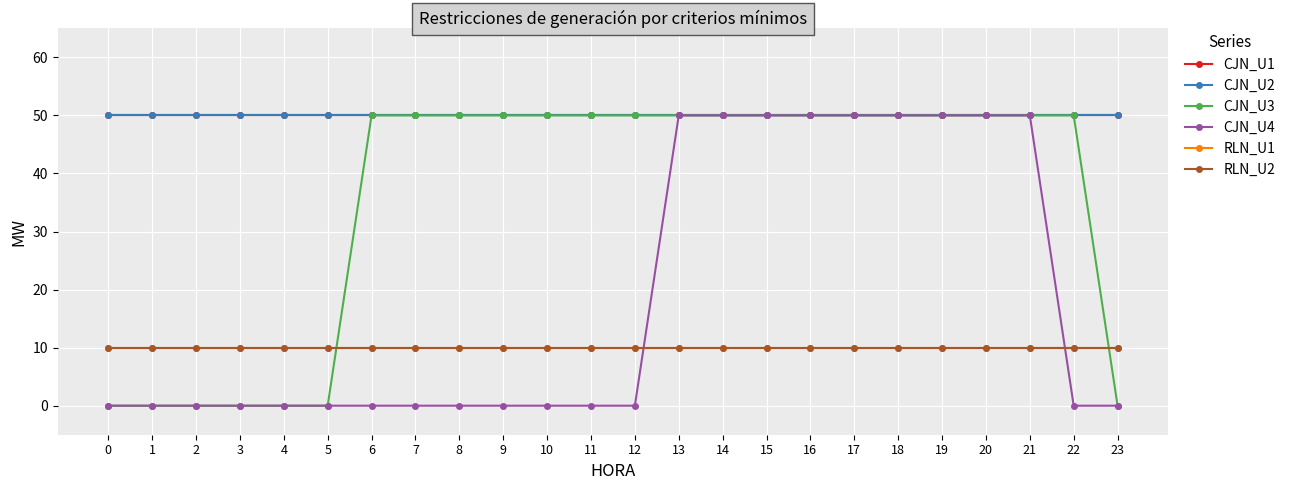

What is the value of the CJN_U2 point at the 1st from the left?

50